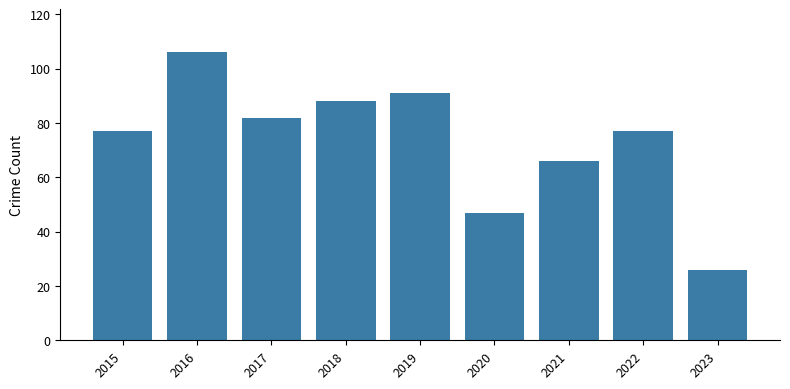

What is the ratio of the value at 2021 to the value at 2015?

0.9